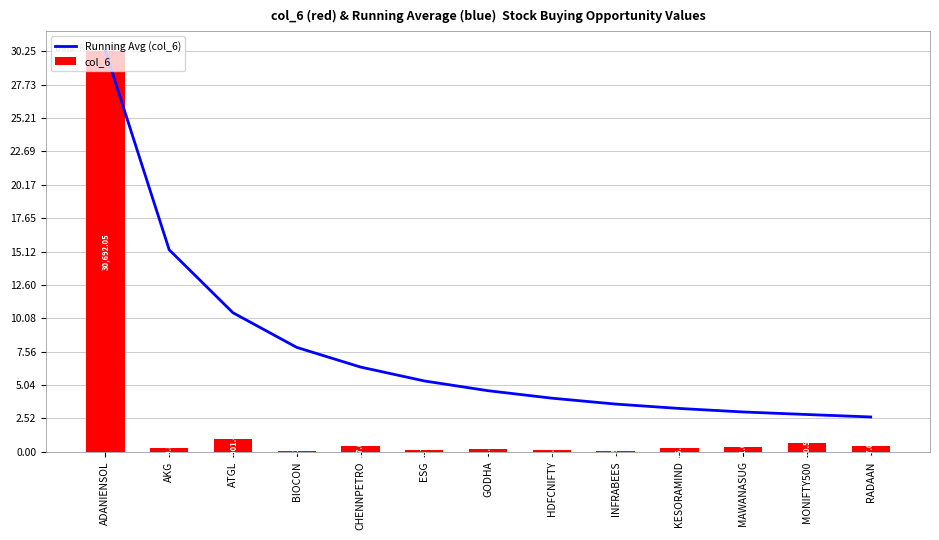

List the labels in order of col_6 value, largest first.

ADANIENSOL, ATGL, MONIFTY500, CHENNPETRO, RADAAN, MAWANASUG, KESORAMIND, AKG, GODHA, HDFCNIFTY, ESG, BIOCON, INFRABEES